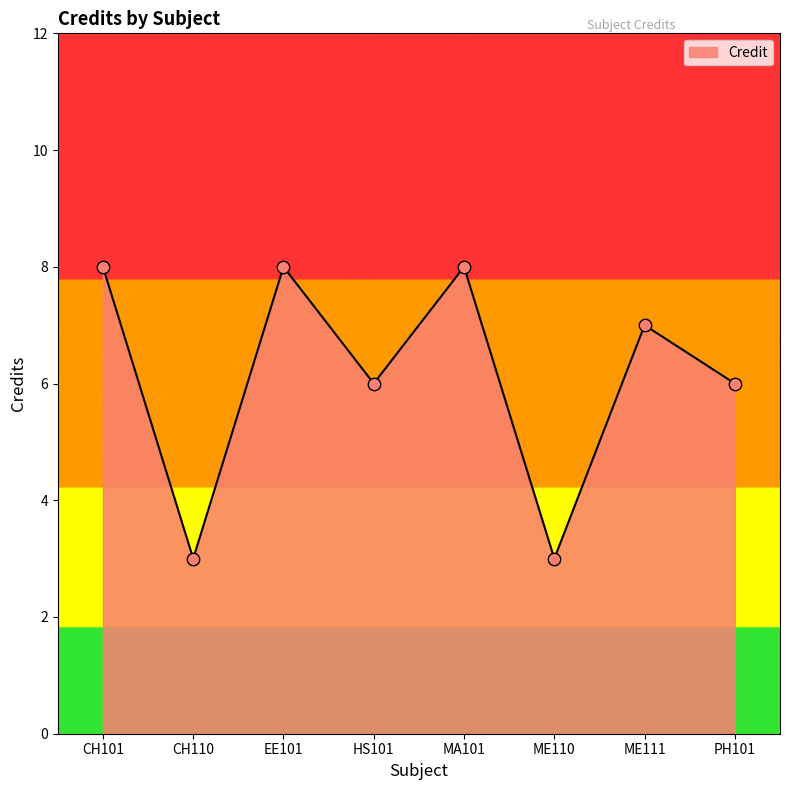

What is the ratio of the value at PH101 to the value at HS101?

1.0